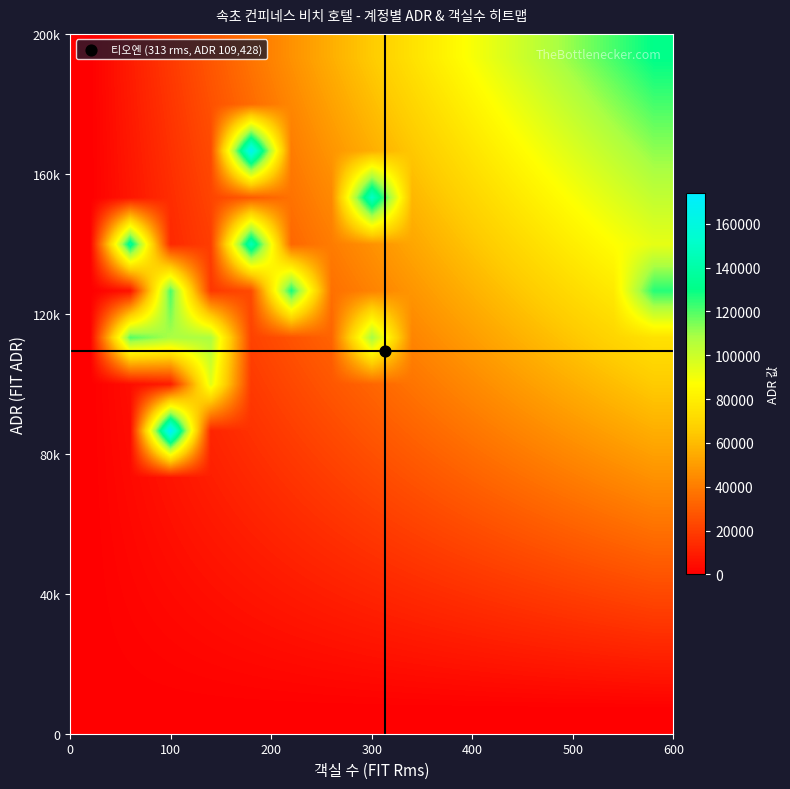

At which category does the chart reach its peak across all series?

100